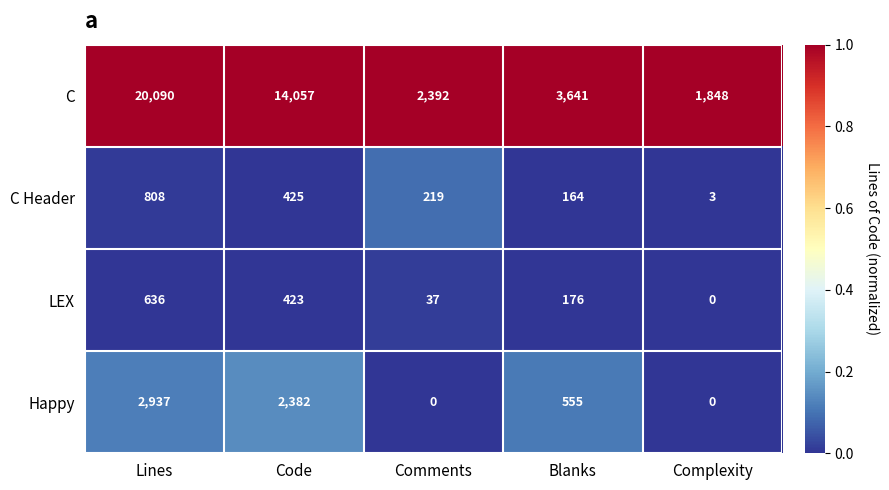

The C Header series shows 3 at Complexity. True or false?

True